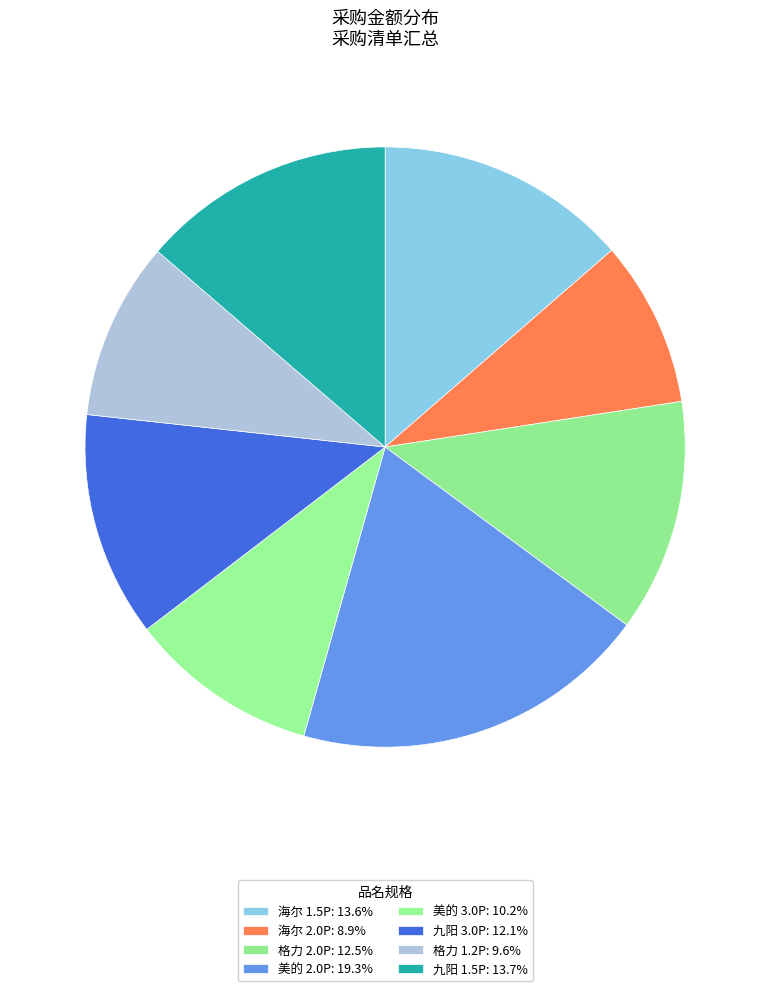

What is the smallest slice in the pie chart?

海尔 2.0P